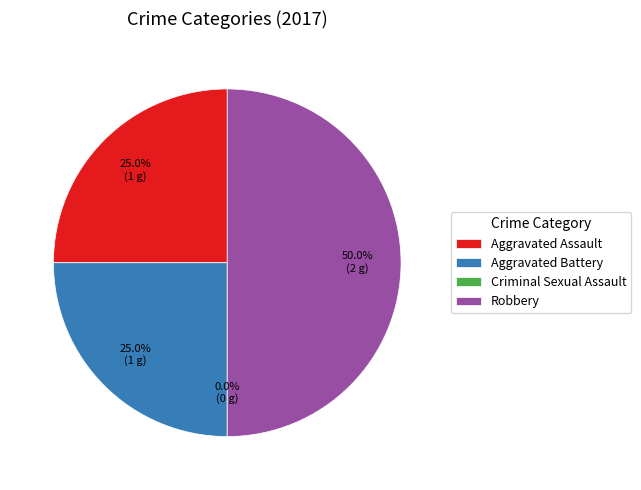

Does any single category account for the majority?

No